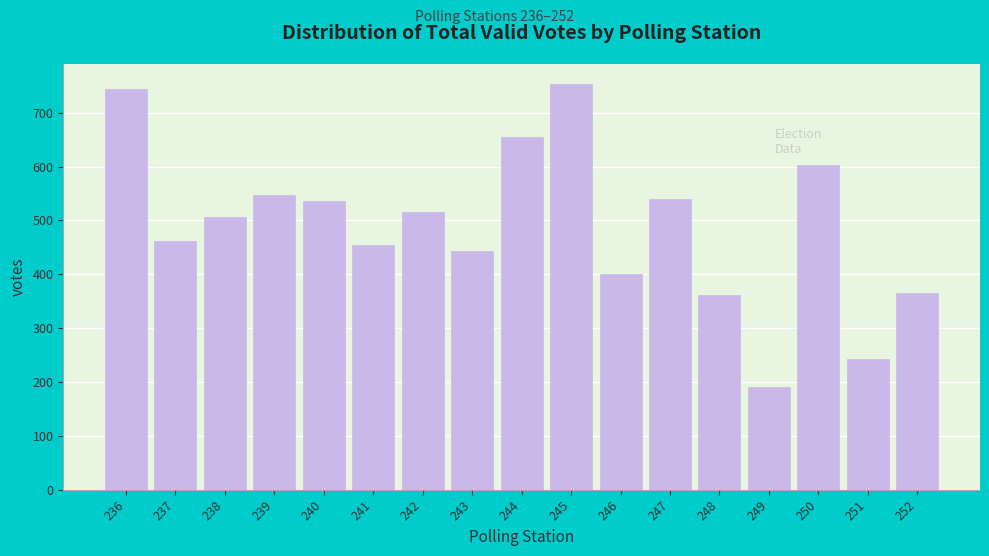

What is the difference between the maximum and minimum values?

562